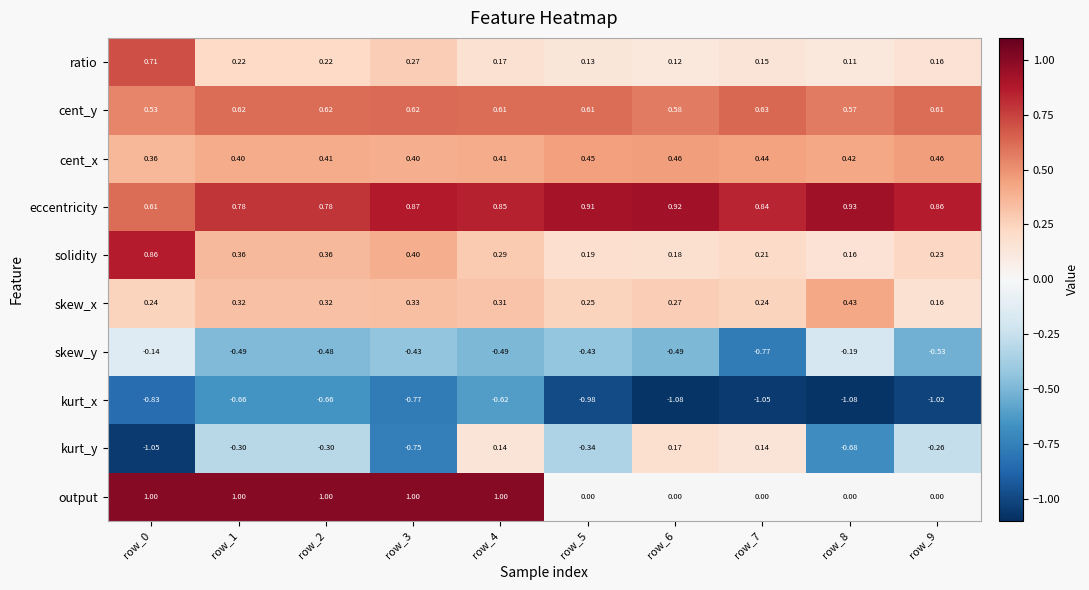

At row_1, list the series in order from largest to smallest.

output, eccentricity, cent_y, cent_x, solidity, skew_x, ratio, kurt_y, skew_y, kurt_x